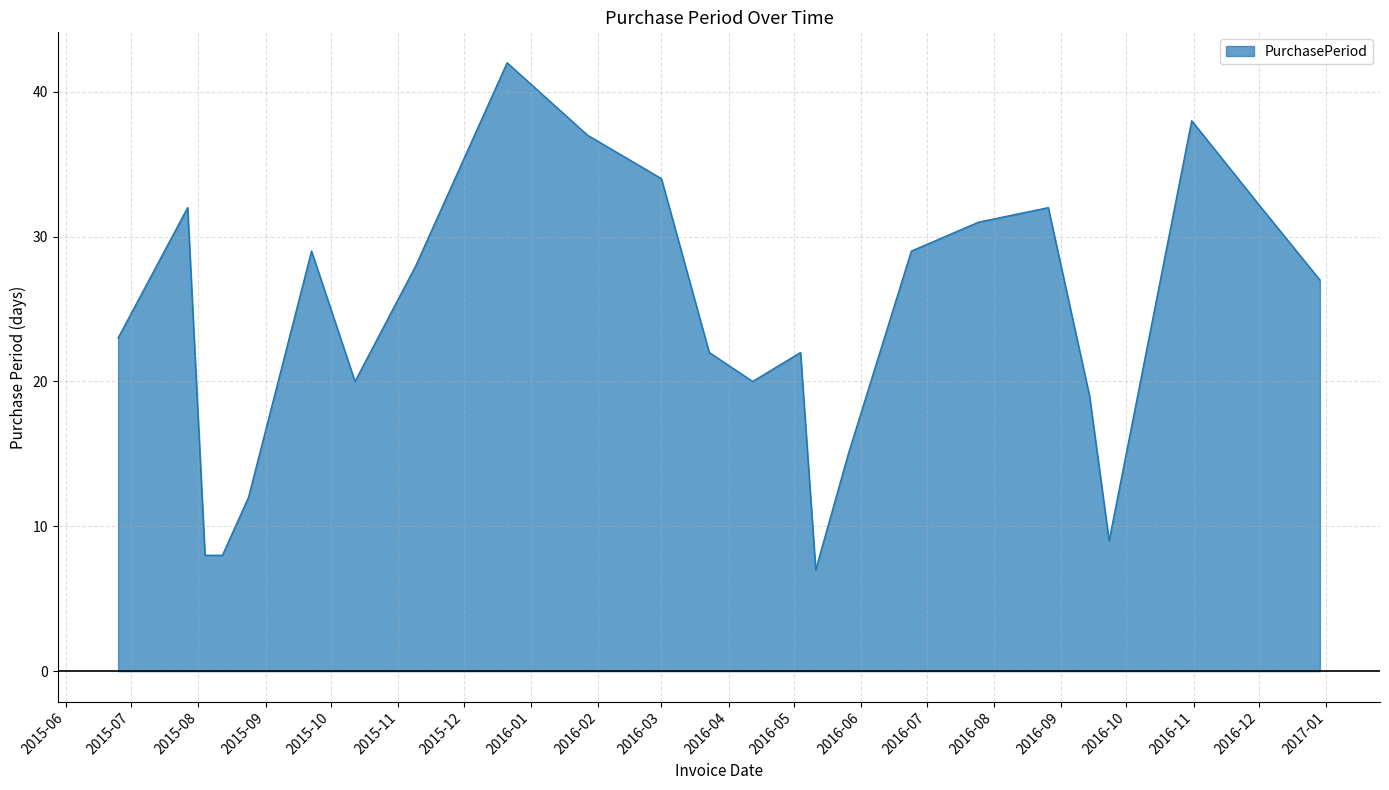

What is the minimum value shown in the chart?

7